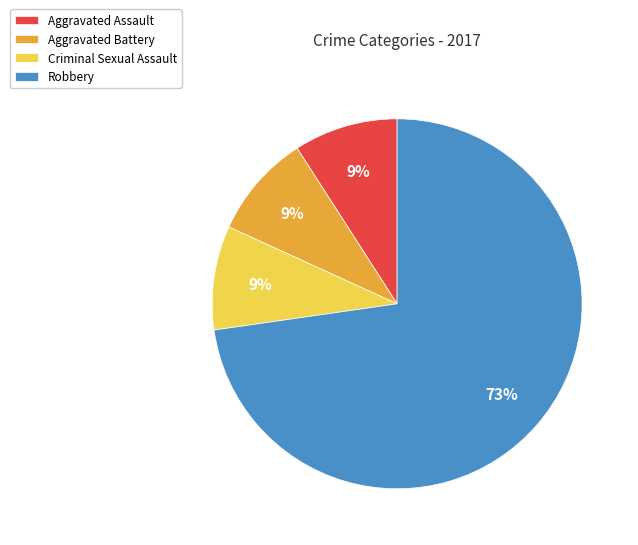

Is there a majority slice in this chart?

Yes